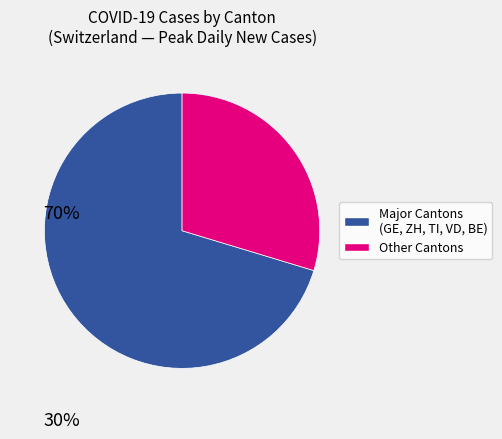

How many segments does this pie chart have?

2